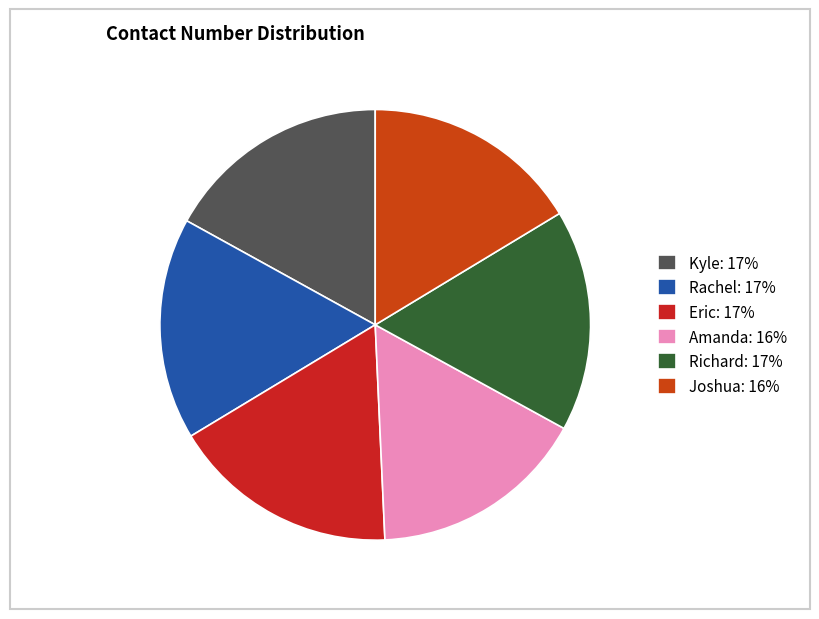

Do Kyle and Amanda together represent more than half of the pie?

No